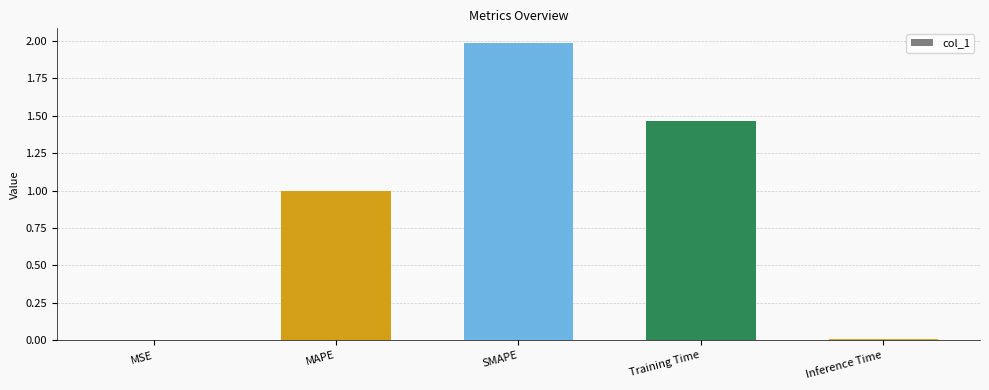

Read the value at MAPE.

1.0